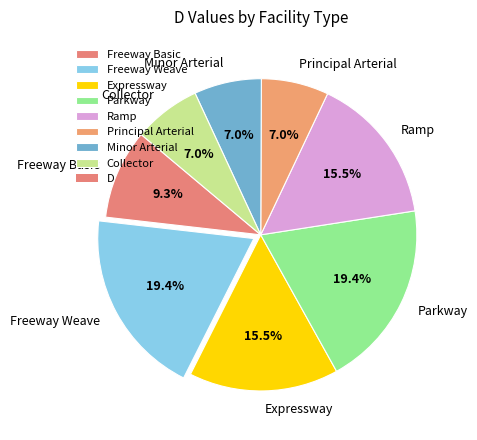

The Principal Arterial slice represents 7% of the pie. True or false?

True